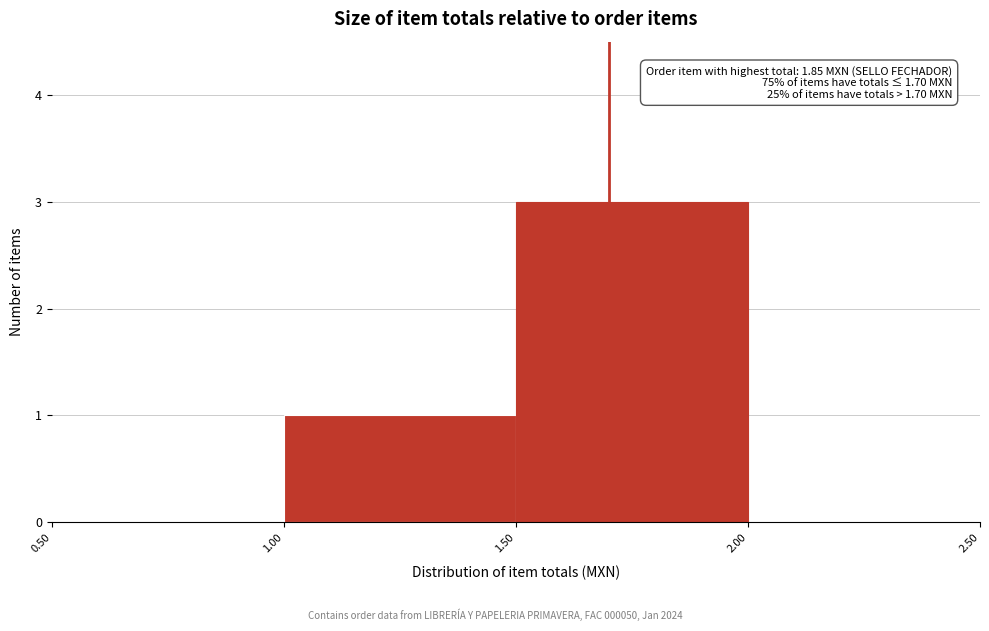

Over which range of the x-axis is the bar tallest?

1.50 to 2.00